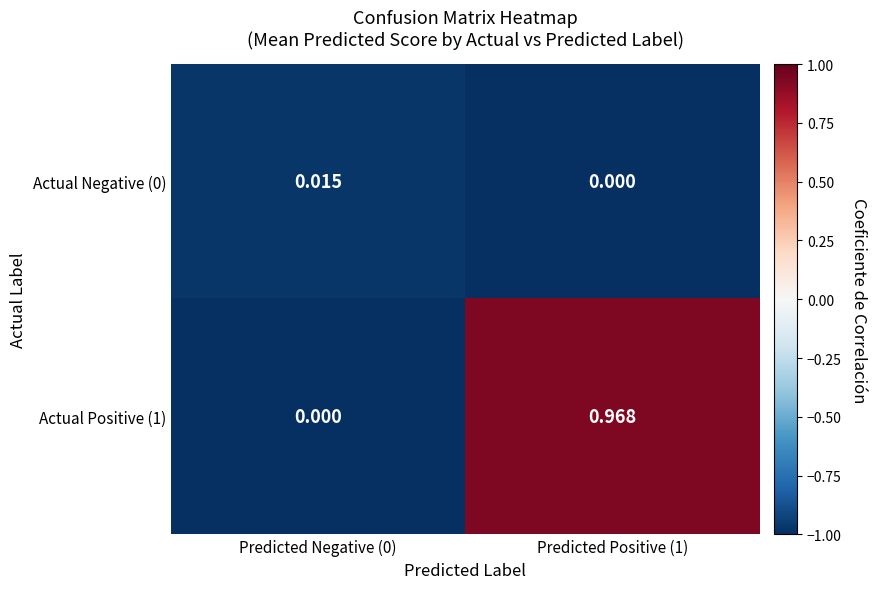

Is the value of Actual Negative (0) at Predicted Positive (1) greater than the value of Actual Positive (1) at Predicted Positive (1)?

No